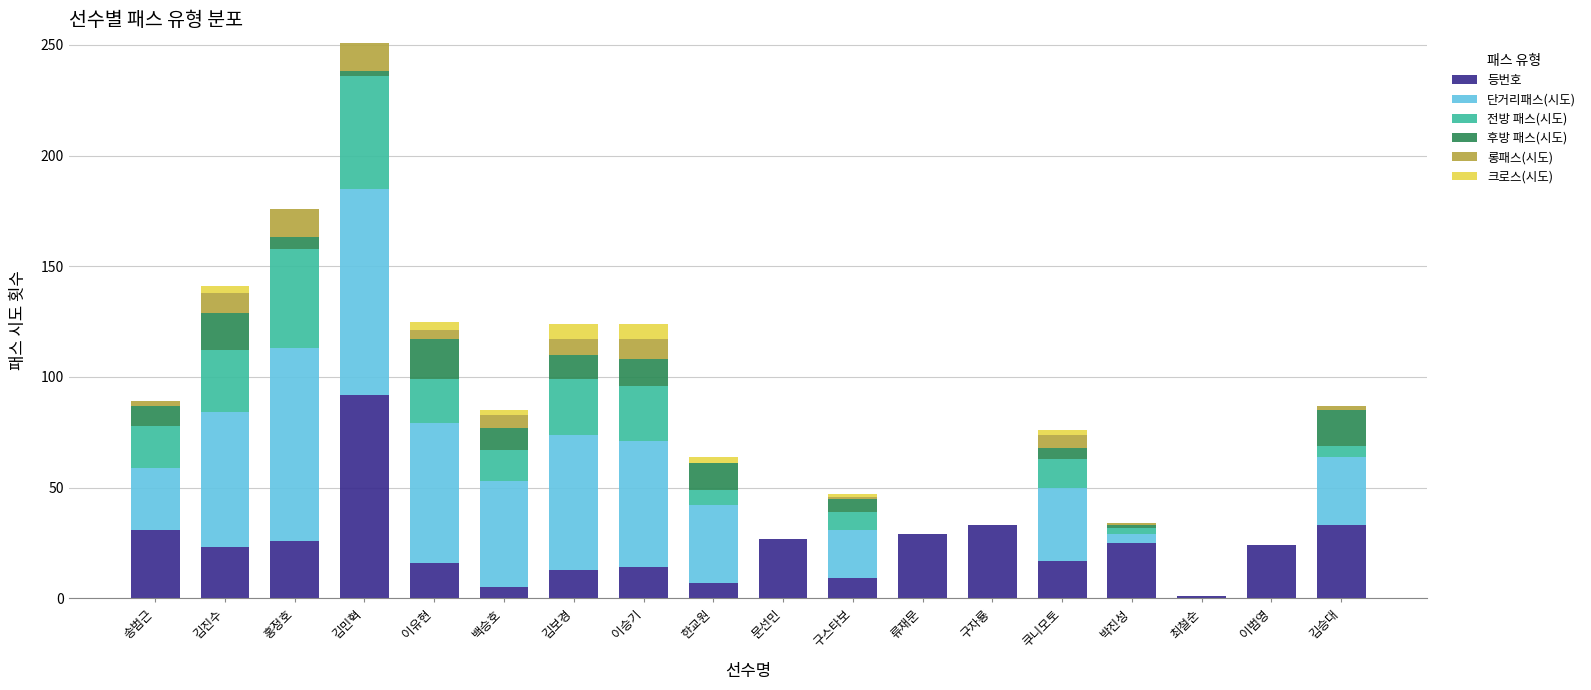

What is the sum of all 등번호 values?

425